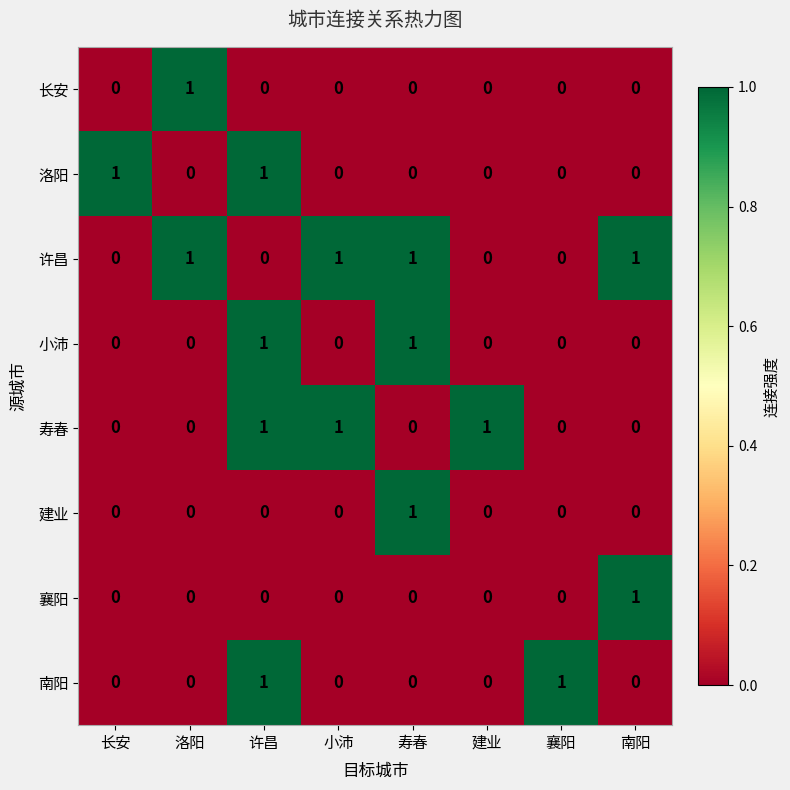

At which category is the sum across all series the highest?

许昌